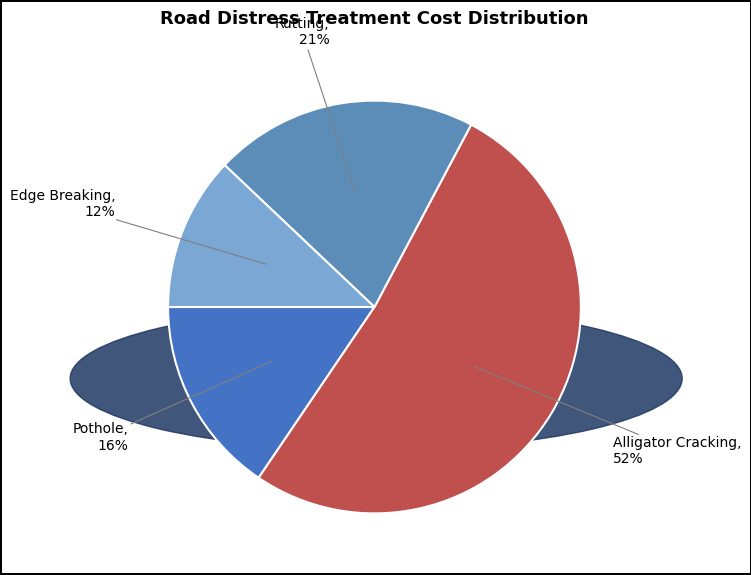

The Pothole slice represents 5% of the pie. True or false?

False